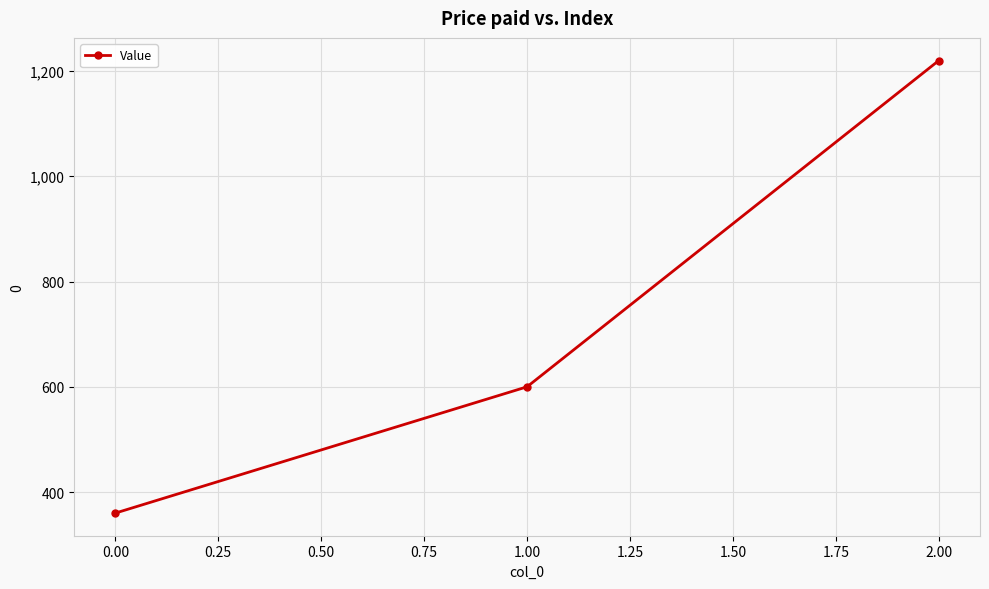

How many values are between 360 and 1220?

3